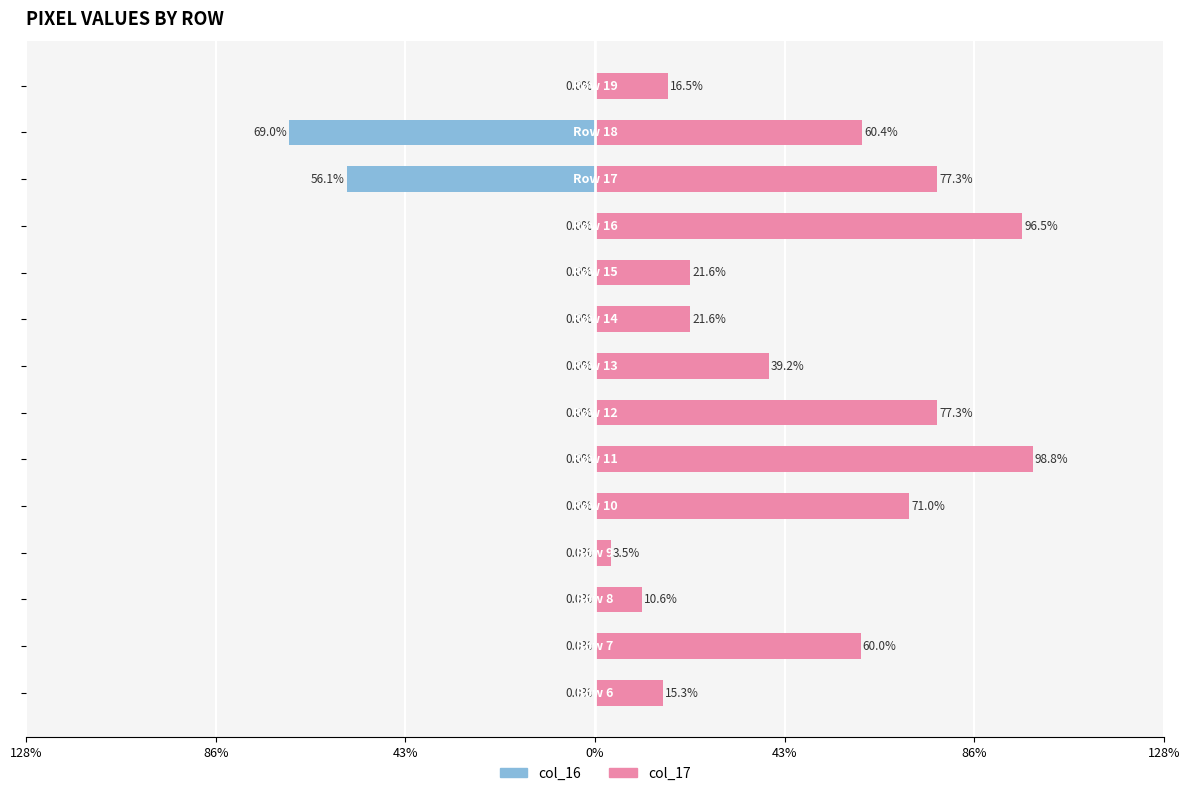

The value of col_16 at 7 is 0.0. True or false?

True